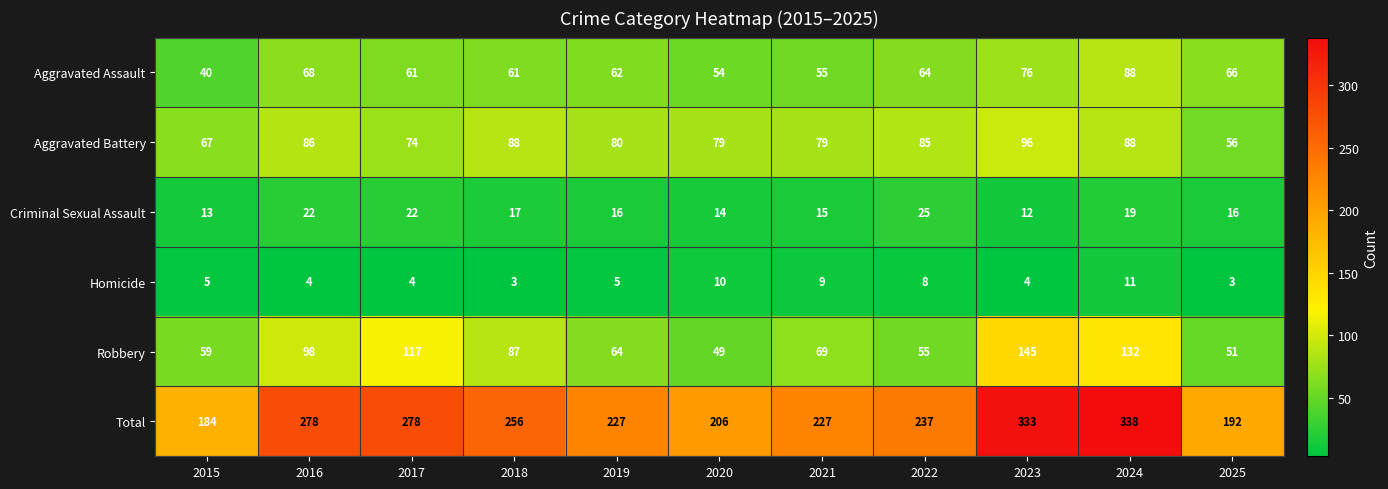

At 2020, list the series in order from largest to smallest.

Total, Aggravated Battery, Aggravated Assault, Robbery, Criminal Sexual Assault, Homicide